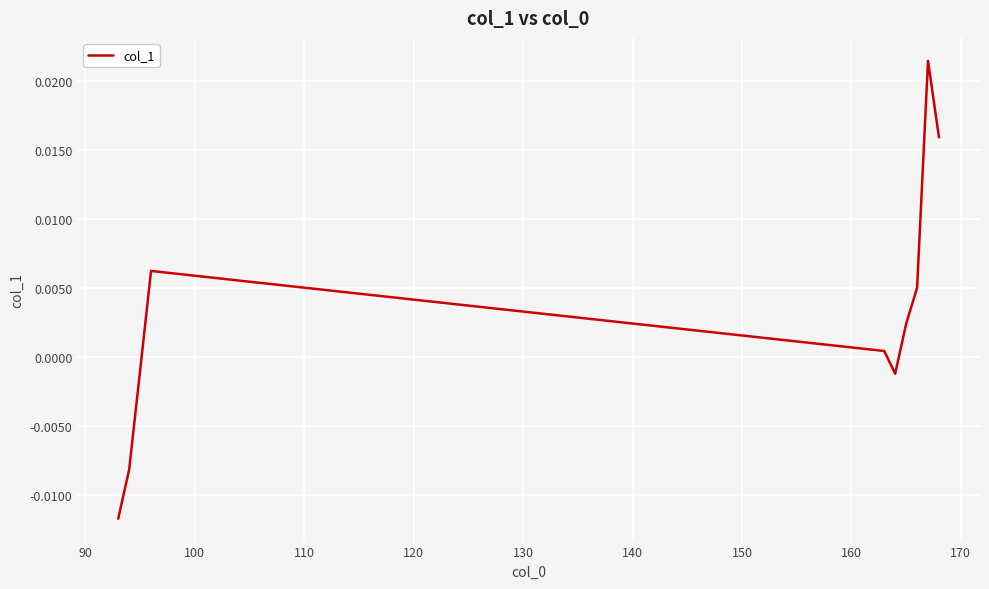

How many lines are shown in the chart?

1